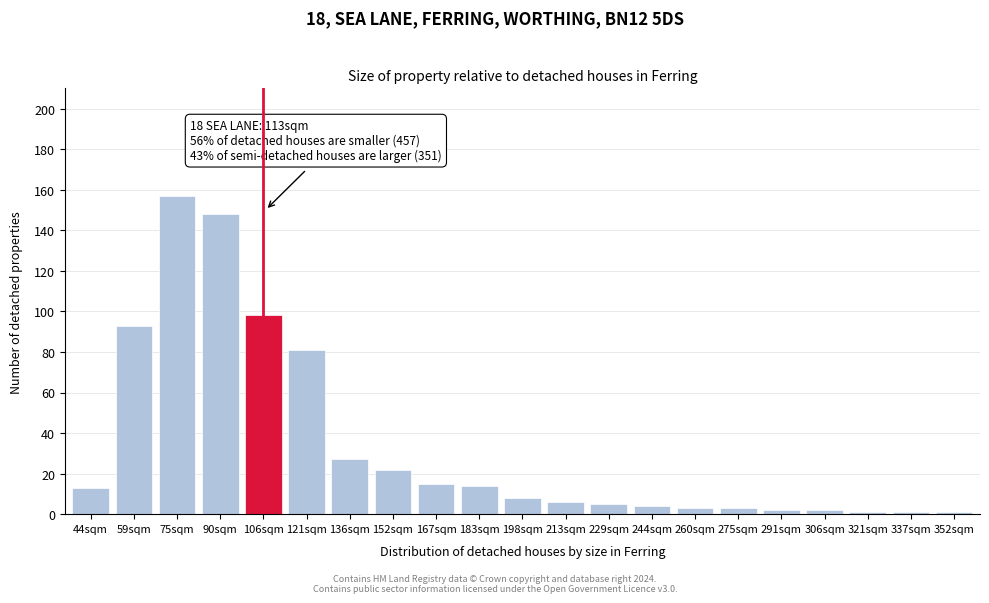

Reading left to right, what are all the values shown in this chart?

44sqm=13	59sqm=93	75sqm=157	90sqm=148	106sqm=98	121sqm=81	136sqm=27	152sqm=22	167sqm=15	183sqm=14	198sqm=8	213sqm=6	229sqm=5	244sqm=4	260sqm=3	275sqm=3	291sqm=2	306sqm=2	321sqm=1	337sqm=1	352sqm=1